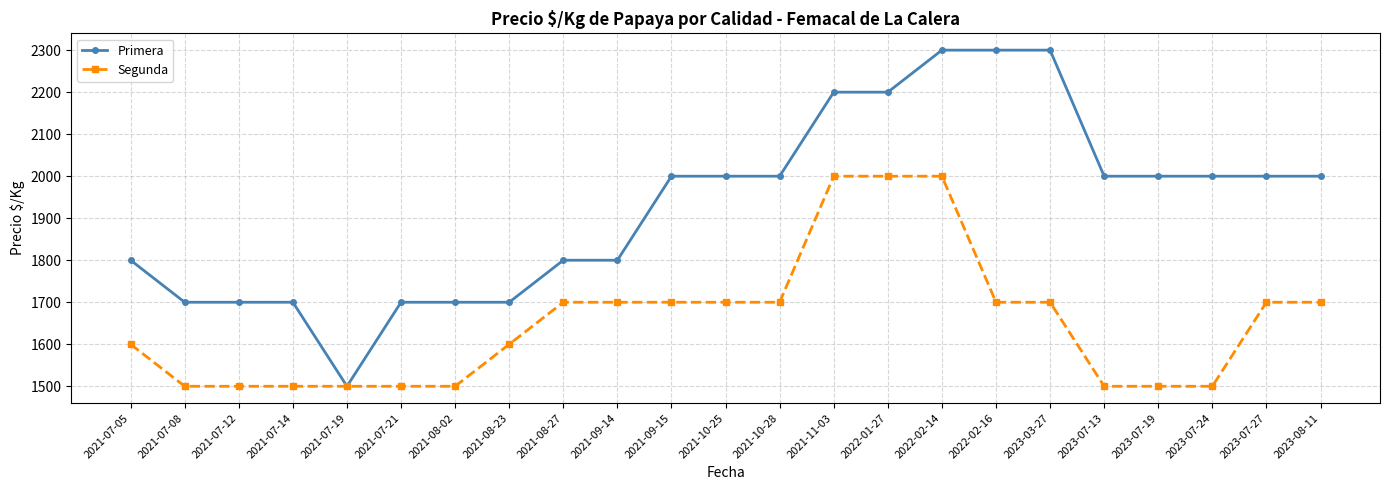

What is the sum of the Segunda values at 2021-07-08 and 2021-07-12?

3000